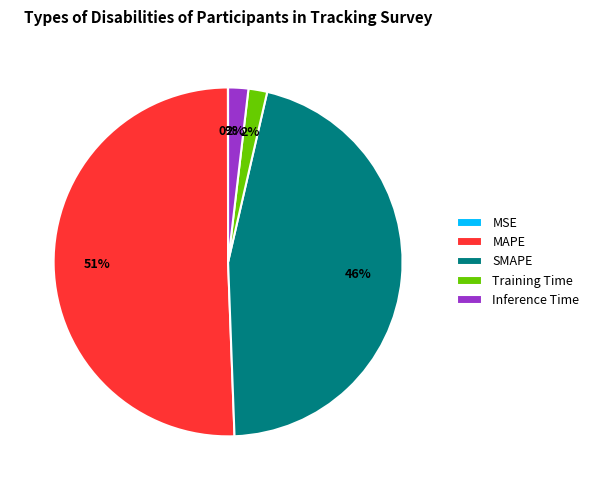

What is the largest slice in the pie chart?

MAPE